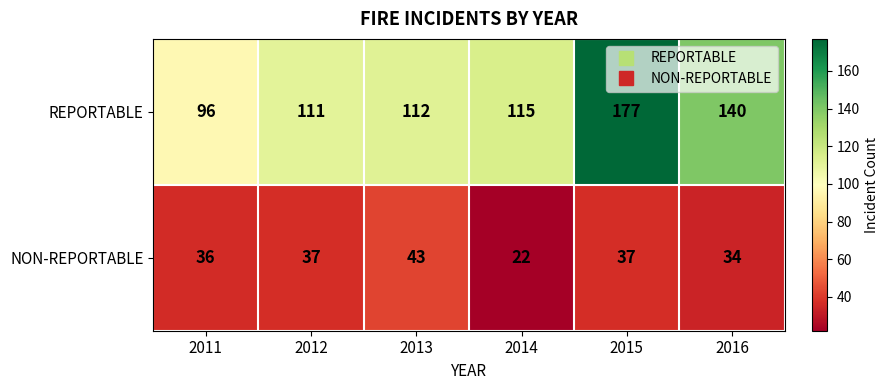

Count the number of data series in this chart.

2